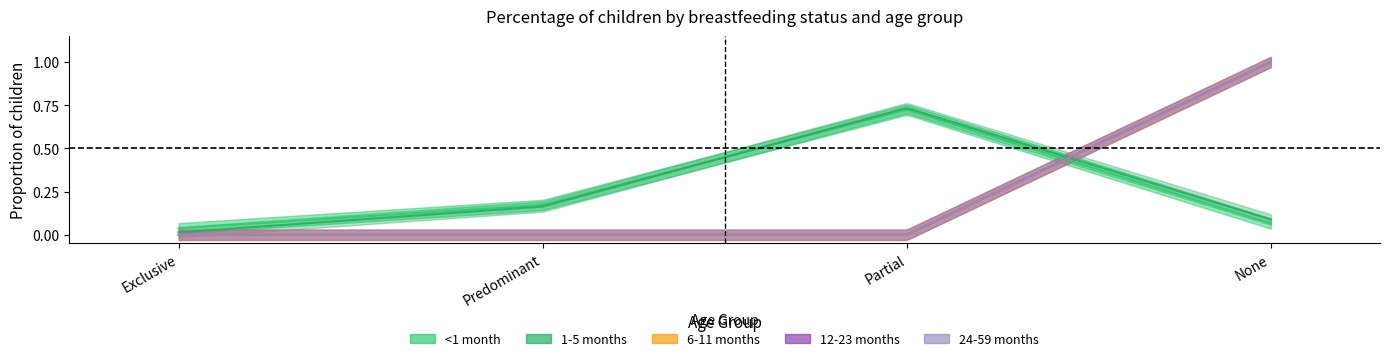

How many intersections are there between 1-5 months and 24-59 months?

1